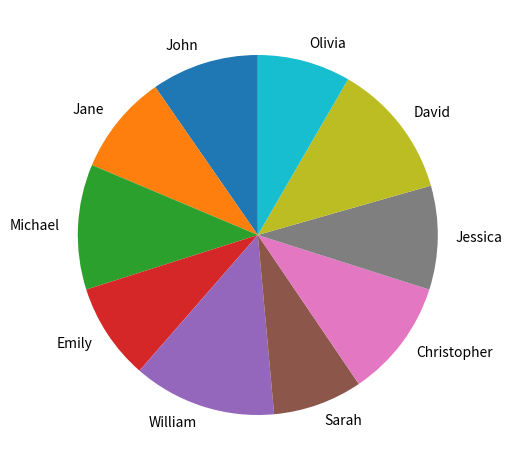

How many segments does this pie chart have?

10